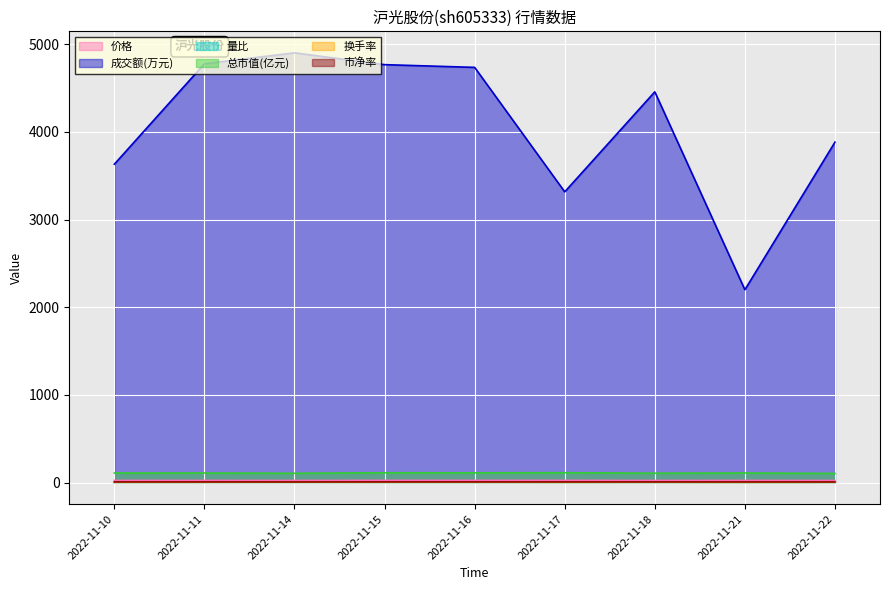

The value of 市净率 at 2022-11-22 is 4.6. True or false?

False